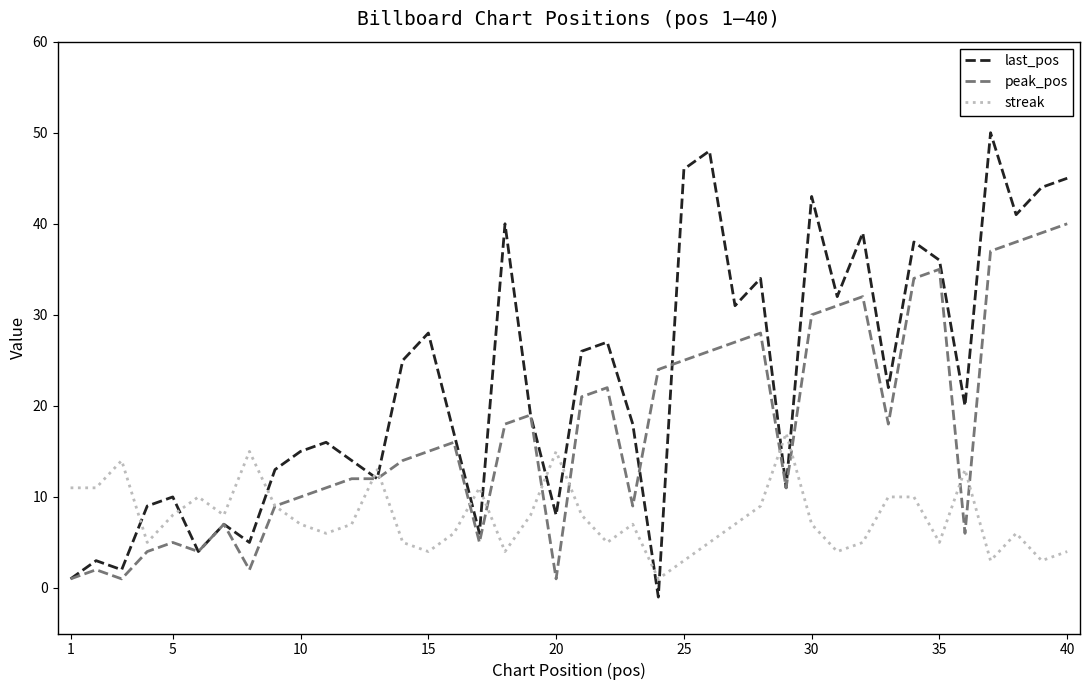

What is the average value of the last_pos series?

23